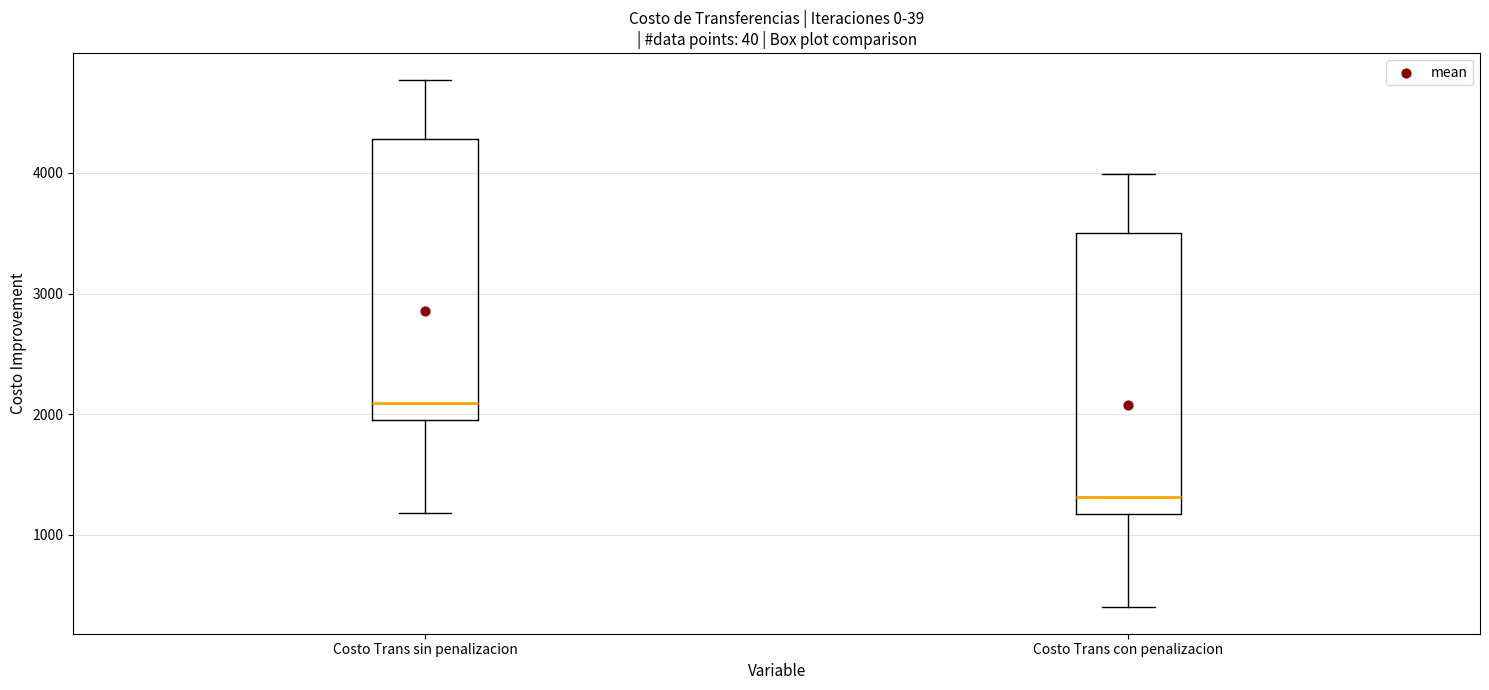

Which box has the lowest median line?

Costo Trans con penalizacion